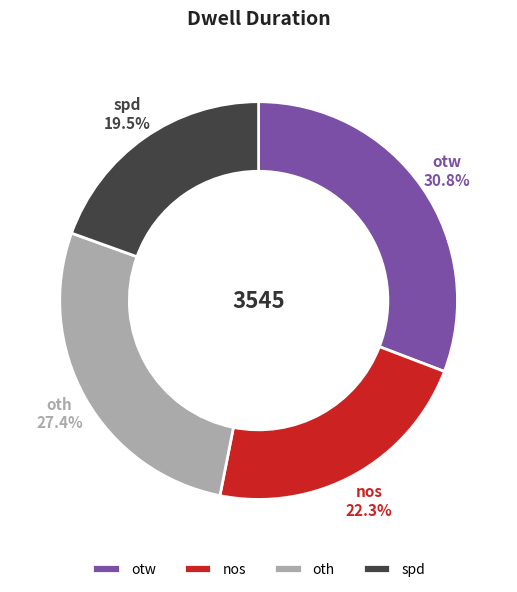

Which category has the smallest portion of the pie?

spd